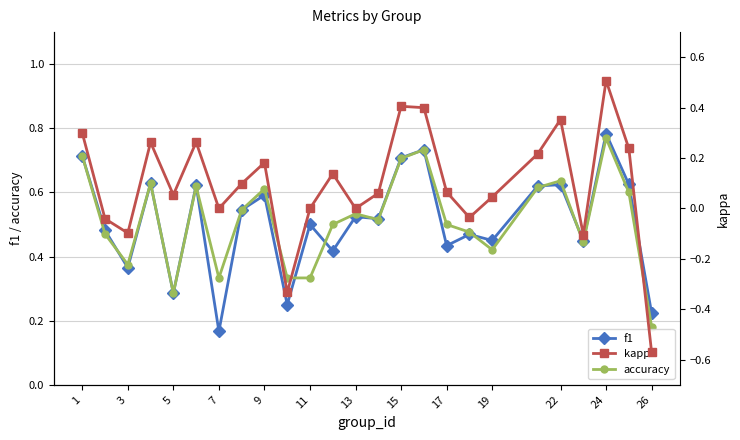

True or false: accuracy and kappa intersect in this chart.

False